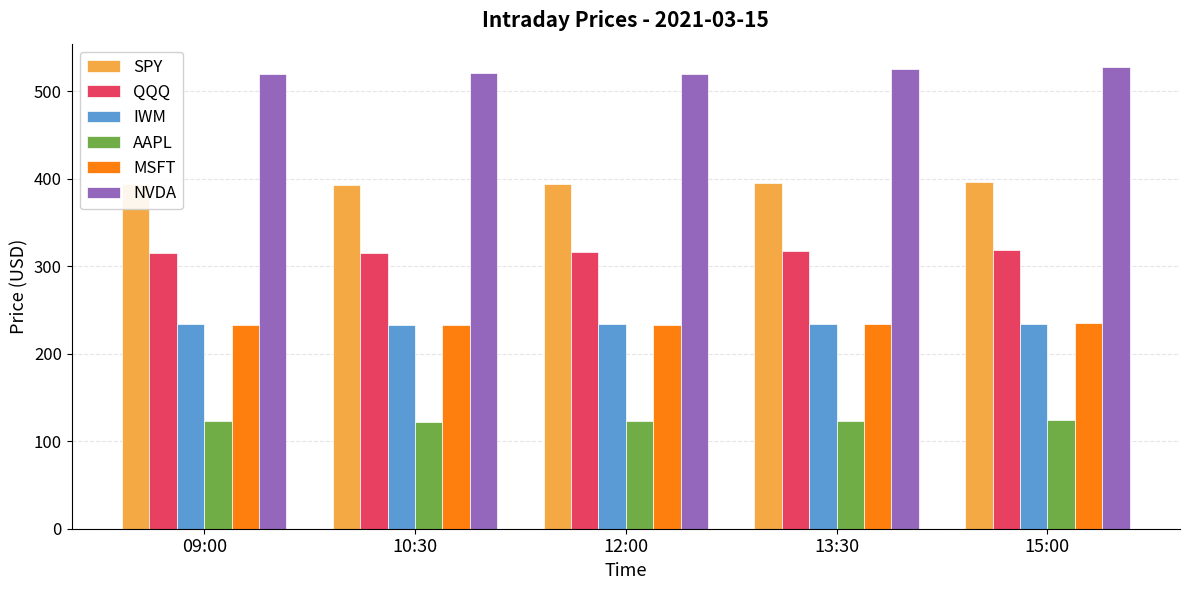

What is the value of the AAPL bar at the 2nd from the left?

122.4